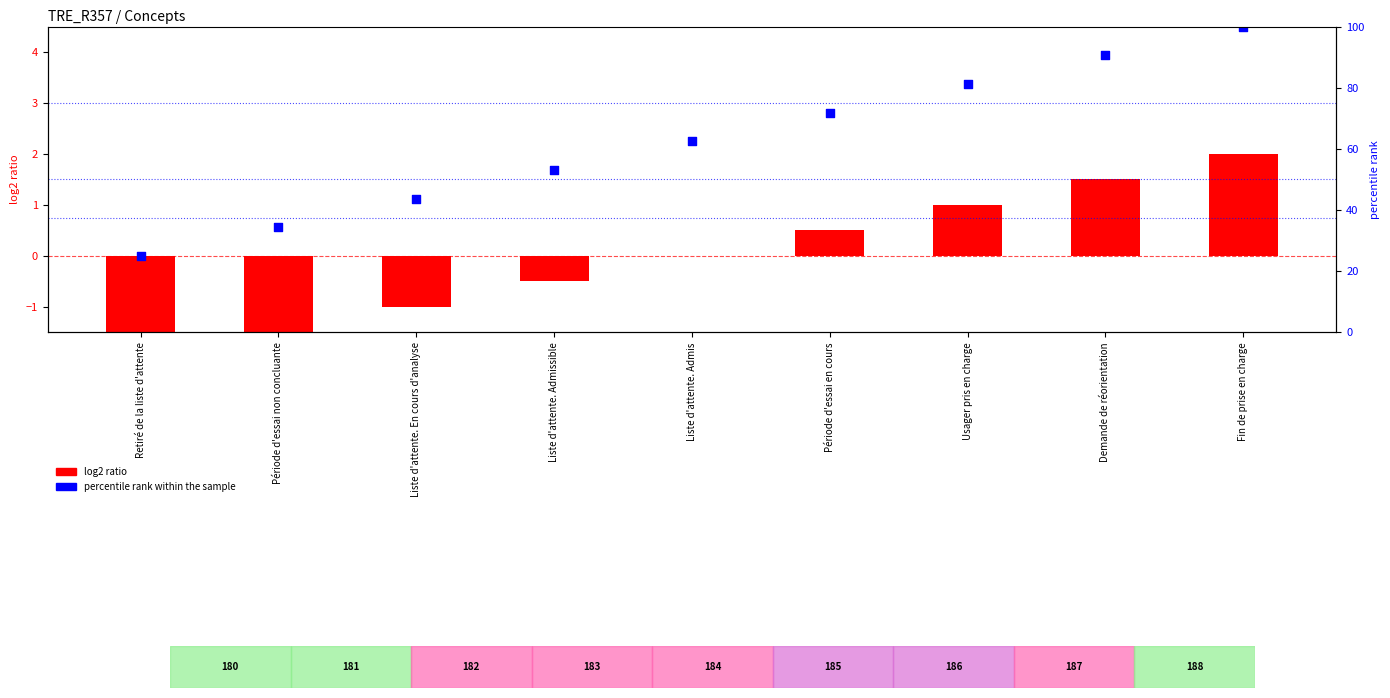

What are all the series names shown in the legend?

log2 ratio, percentile rank within the sample